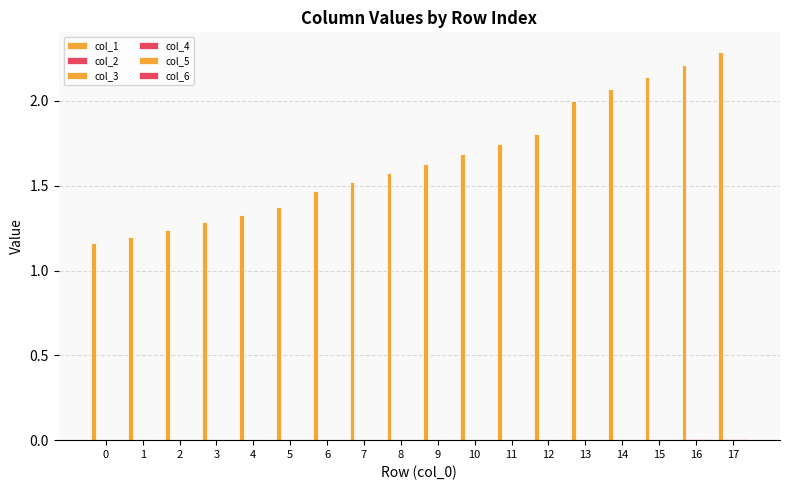

Are the bars horizontal?

No